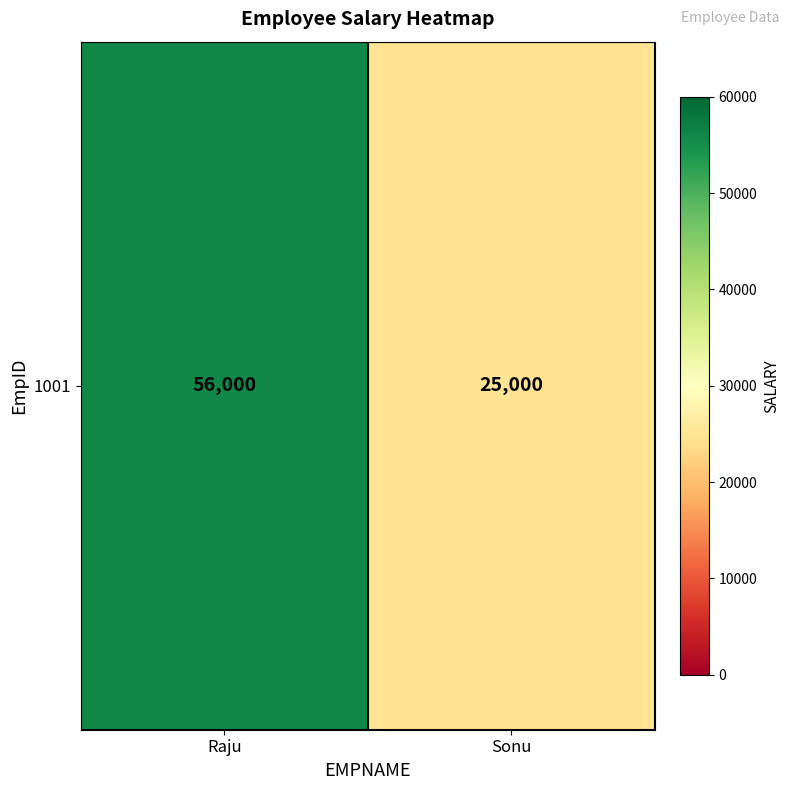

Reading left to right, what are all the values shown in this chart?

56000	25000